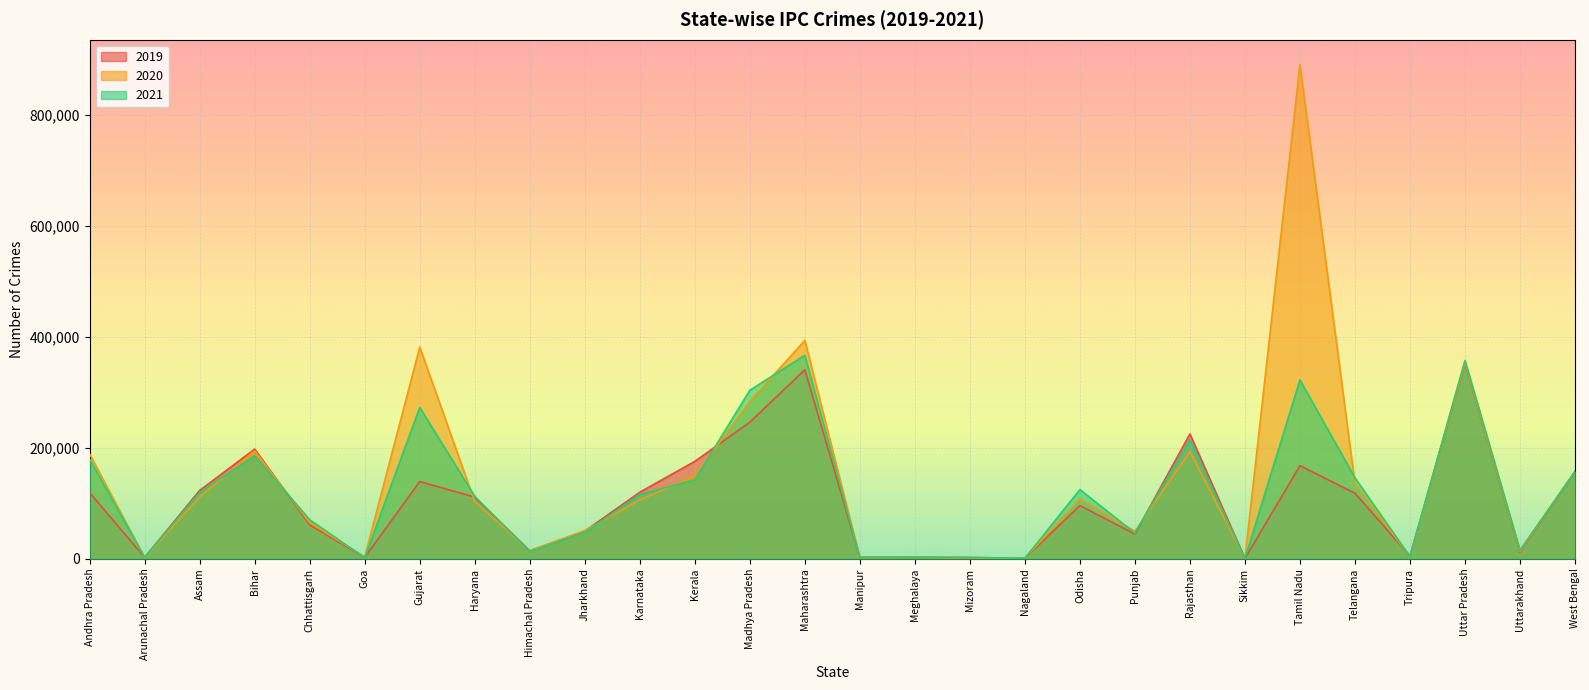

At Sikkim, list the series in order from smallest to largest.

2020, 2021, 2019